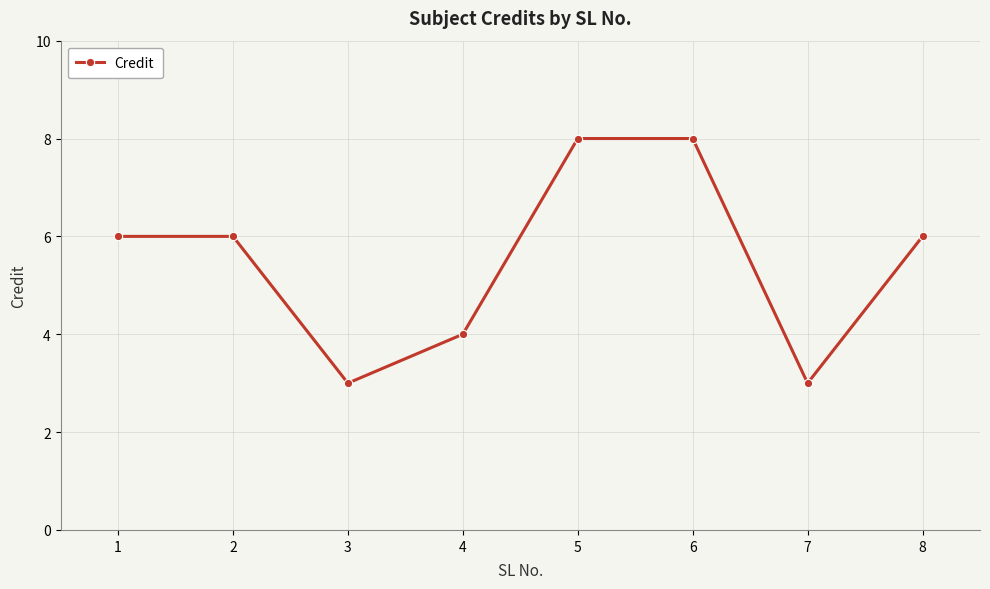

Where is the first local minimum?

3